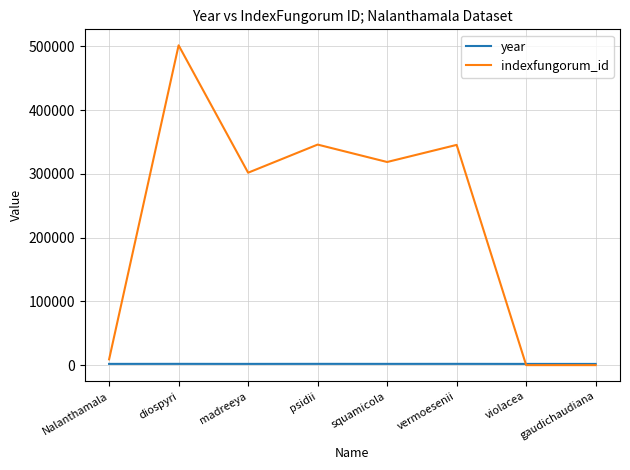

Does the chart have visible grid lines?

Yes